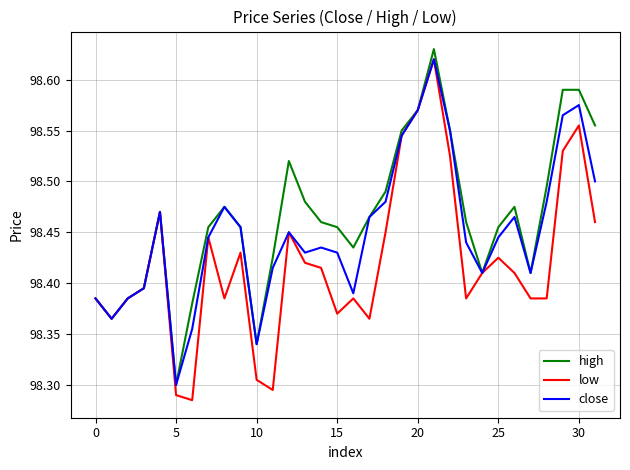

List the series in order of their overall mean, highest first.

high, close, low